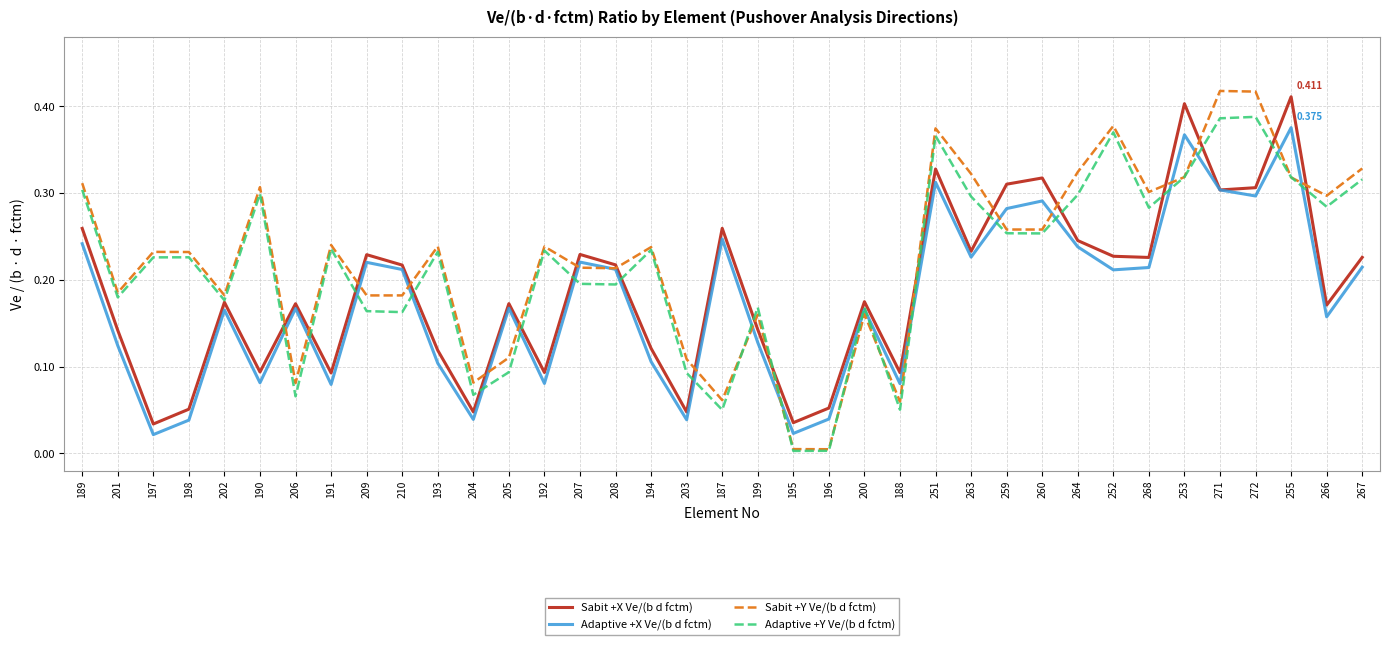

Where is the first local minimum for Sabit +X Ve/(b d fctm)?

197